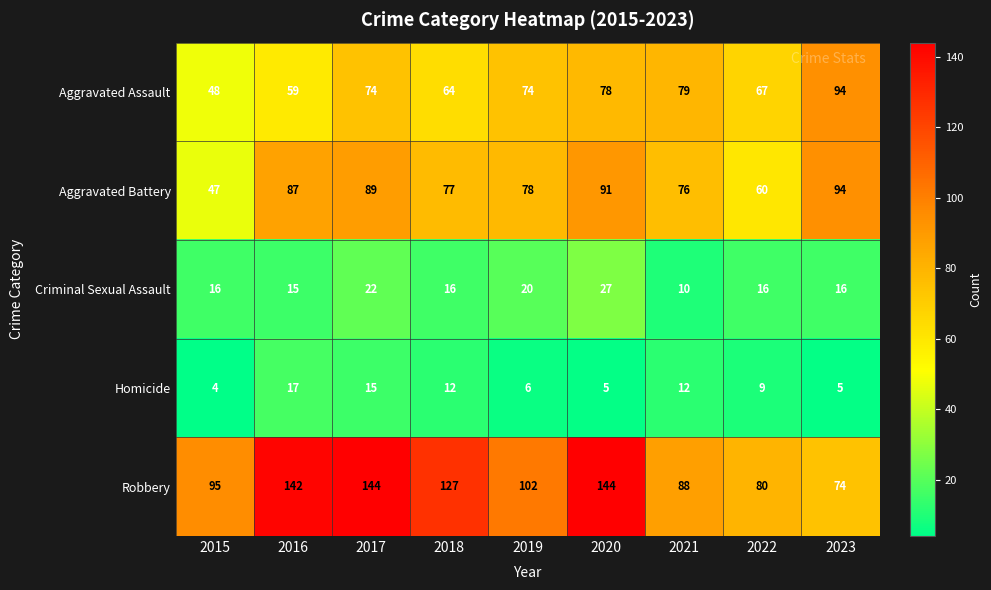

What value does the Homicide series have at 2020?

5